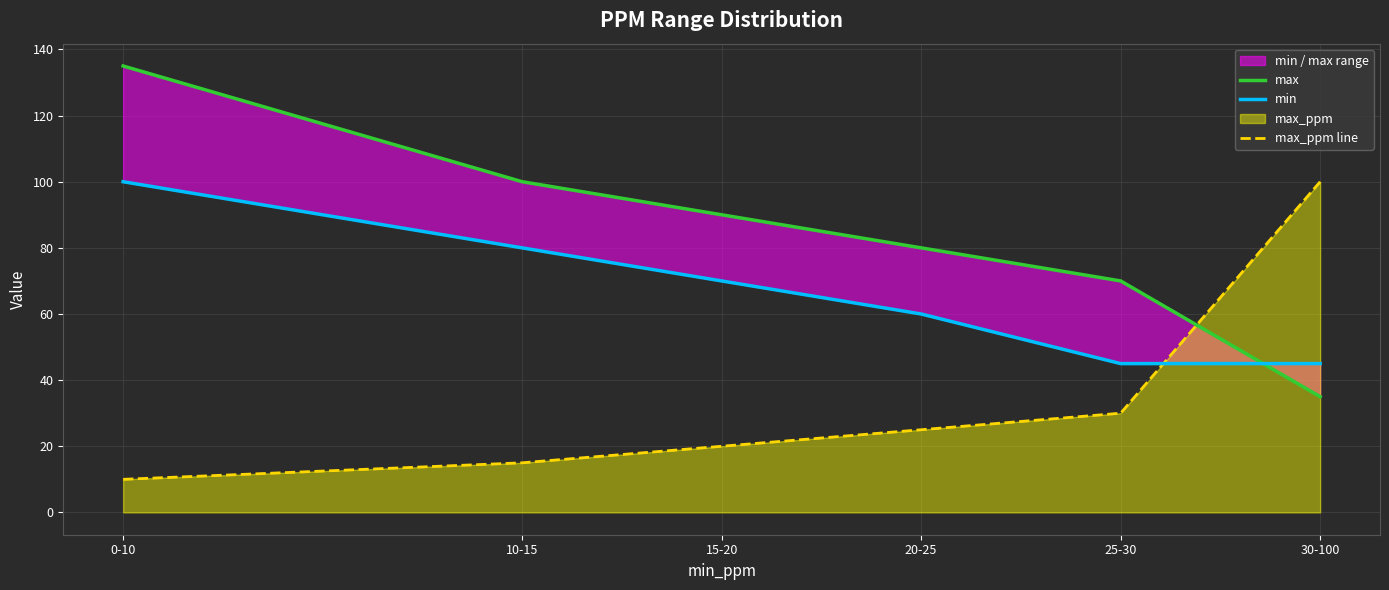

Where does the max_ppm line series first go above 25?

25-30